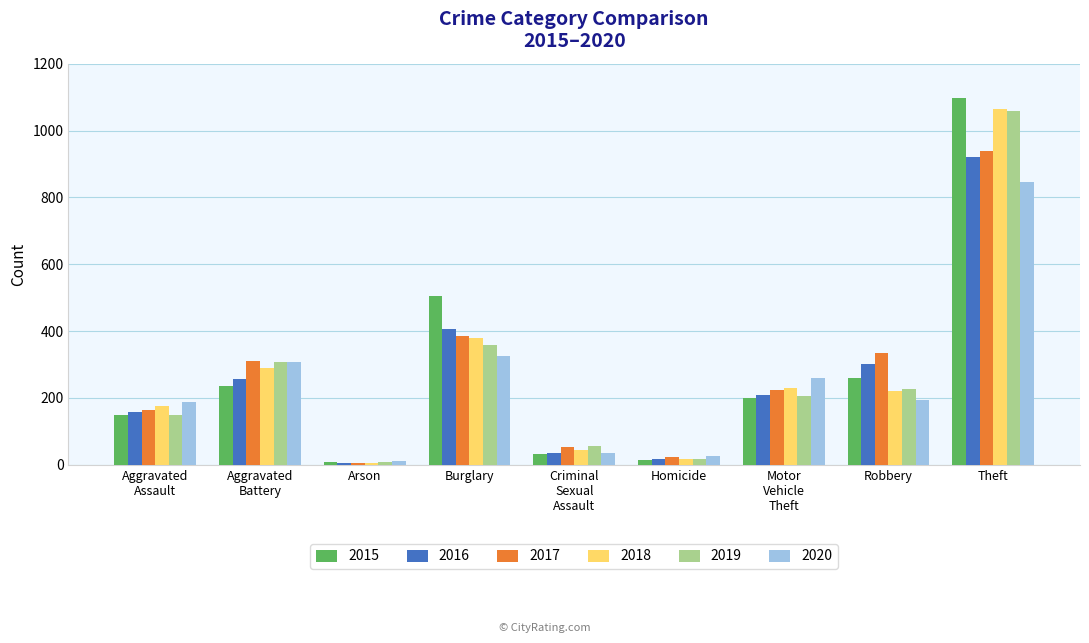

Is it true that 2020 equals 26 at Homicide?

True